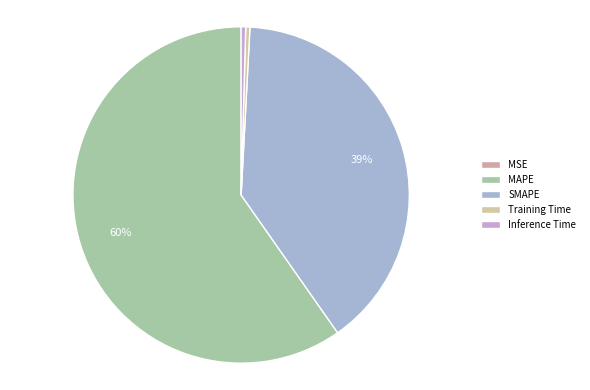

What is the change in value from Training Time to Inference Time?

+0.1